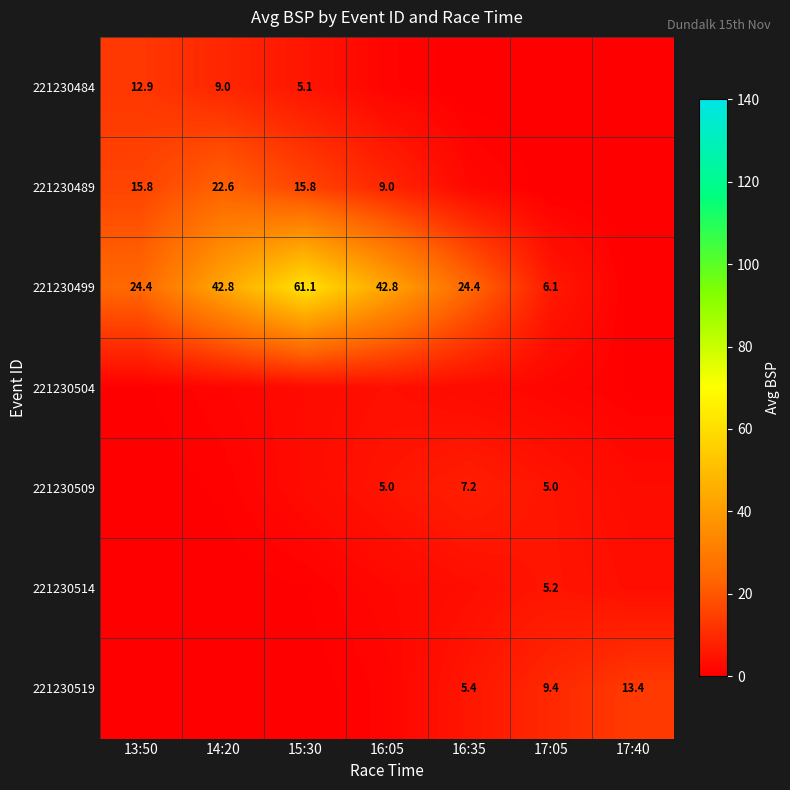

What is the total value across all series at 14:20?

76.6